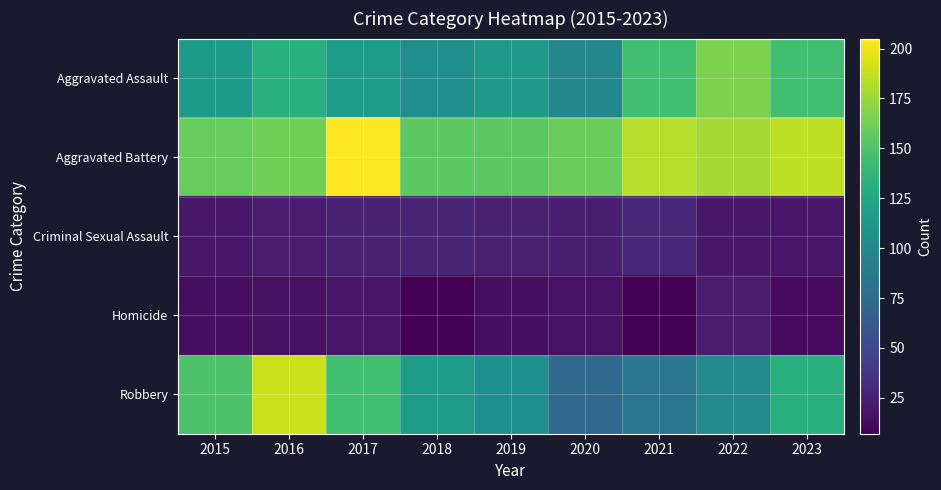

At 2021, list the series in order from smallest to largest.

Homicide, Criminal Sexual Assault, Robbery, Aggravated Assault, Aggravated Battery